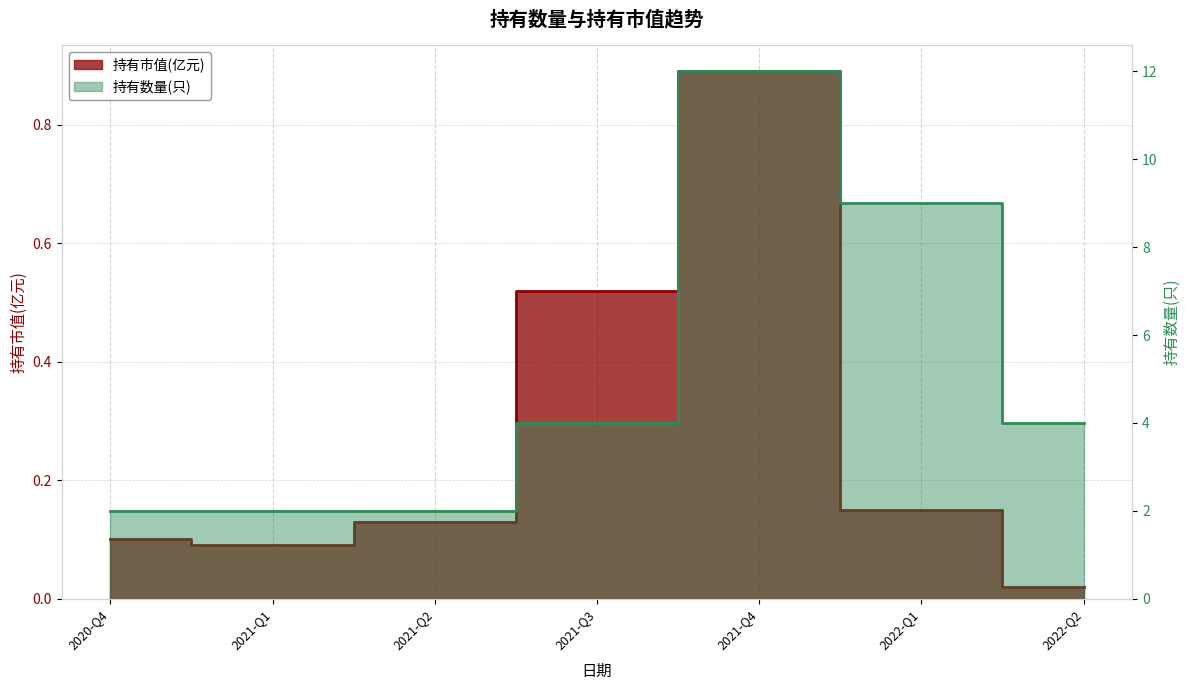

Rank the categories by 持有市值(亿元) value from highest to lowest.

2021-Q4, 2021-Q3, 2022-Q1, 2021-Q2, 2020-Q4, 2021-Q1, 2022-Q2